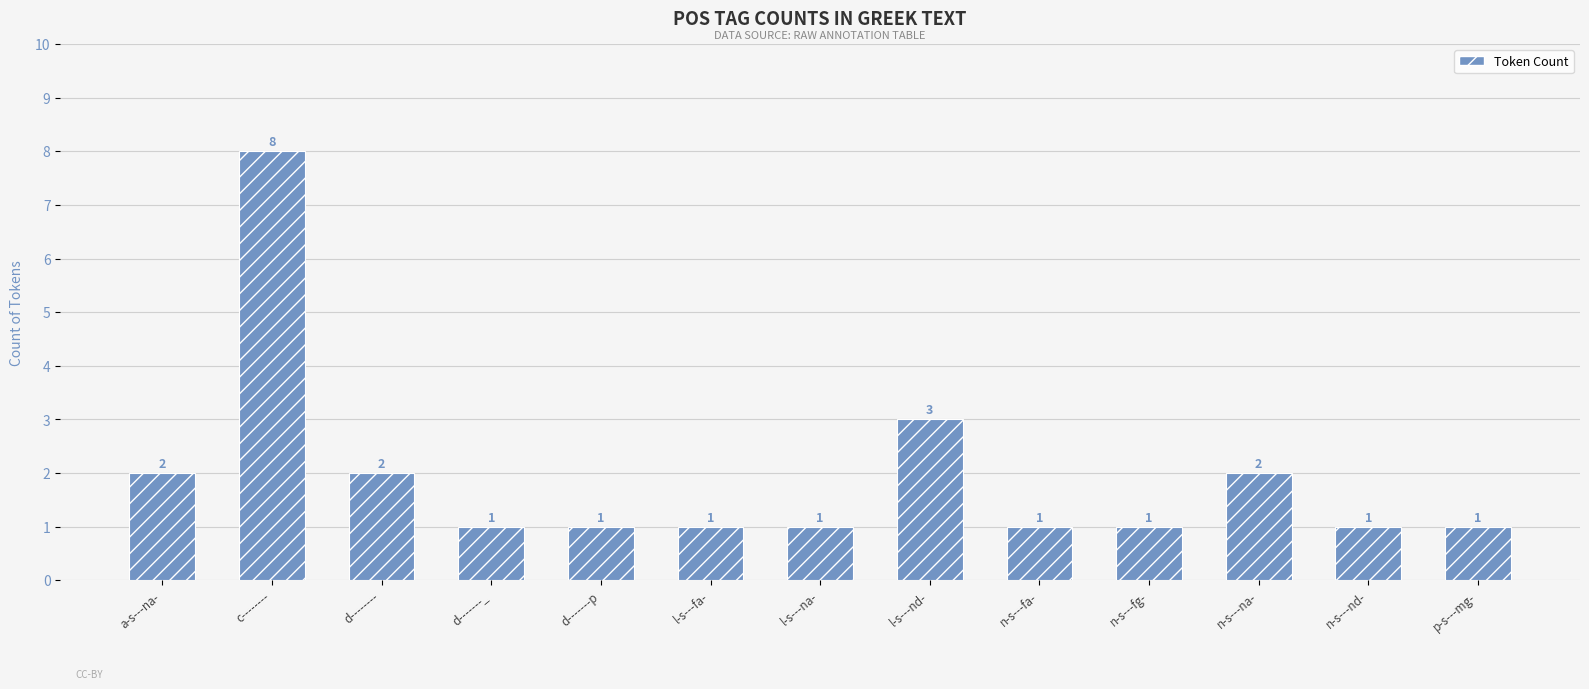

Reading right to left, what are all the values shown in this chart?

p-s---mg-=1	n-s---nd-=1	n-s---na-=2	n-s---fg-=1	n-s---fa-=1	l-s---nd-=3	l-s---na-=1	l-s---fa-=1	d-------p=1	d-------_=1	d--------=2	c--------=8	a-s---na-=2